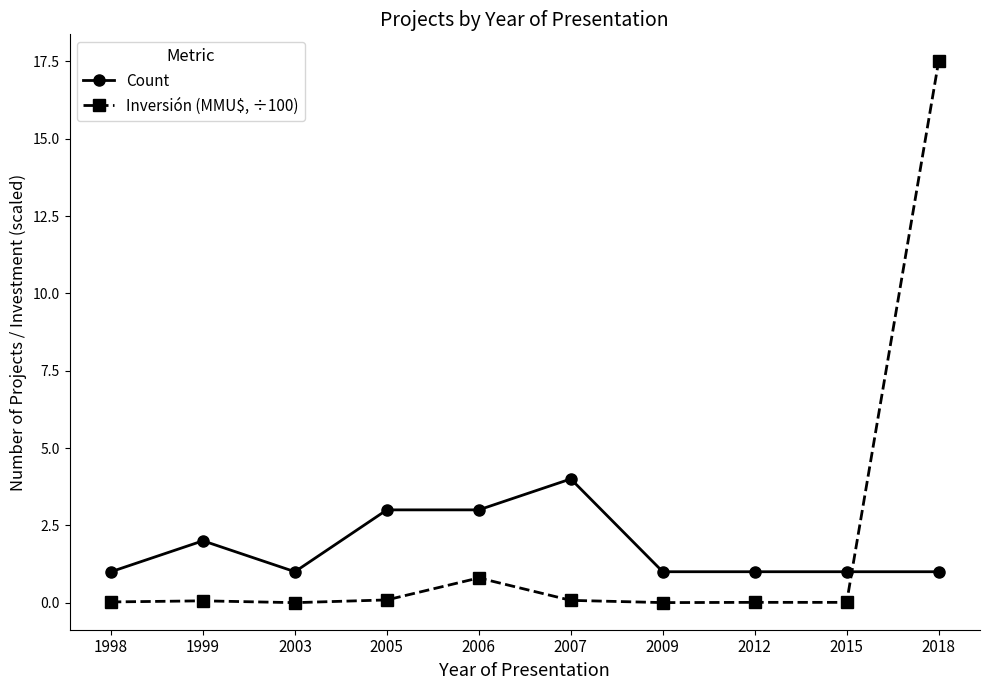

The value of Inversión (MMU$, ÷100) at 2003 is -11.7. True or false?

False